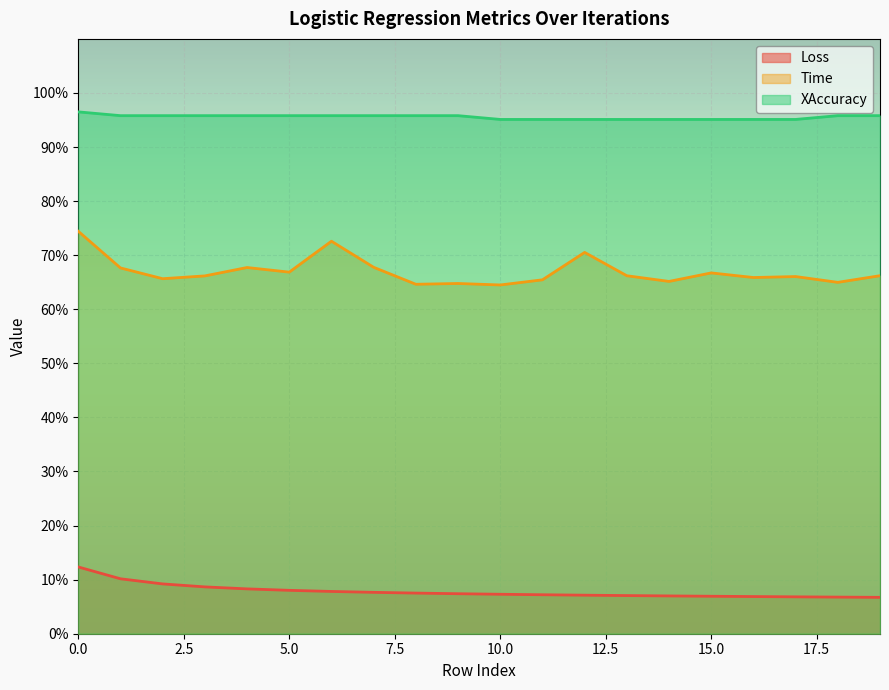

What is the approximate value of Time at 3?

0.7